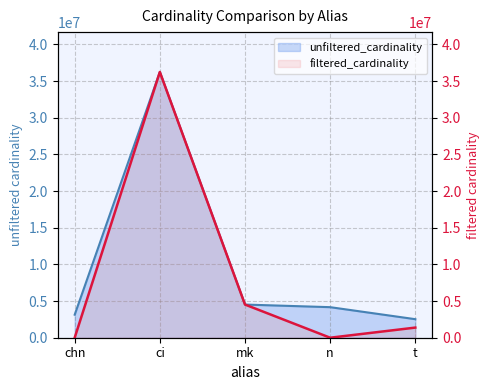

Reading left to right, what are all the values shown in this chart?

30	36244344	4523930	2	1381453